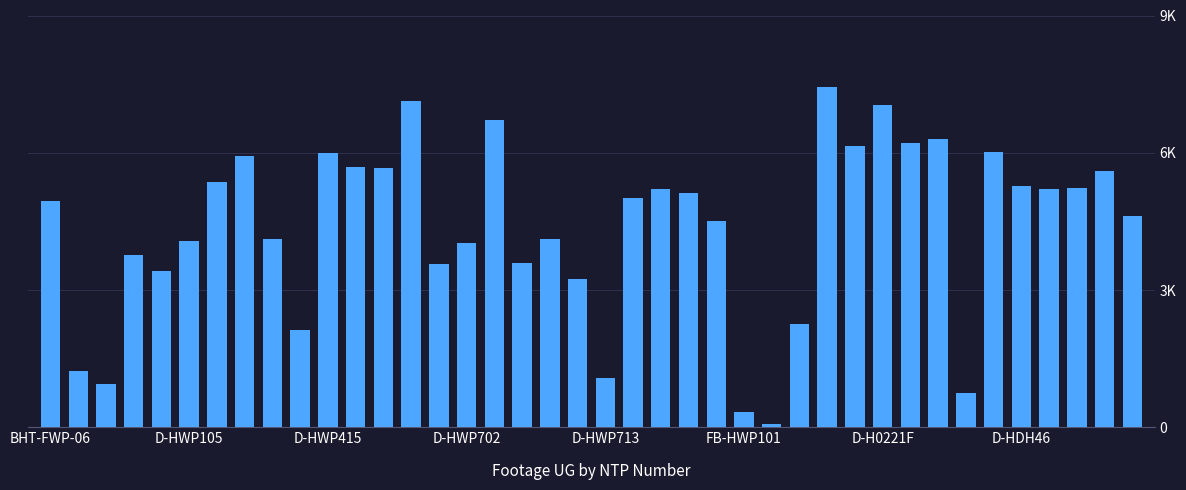

List the labels in order of value, smallest first.

26, 25, 33, D-HWP415, 20, D-HWP105, 9, 27, 19, D-HWP713, 14, 17, D-HWP702, 15, FB-HWP101, 8, 18, 24, 39, BHT-FWP-06, 21, 23, 22, 36, 37, 35, D-H0221F, 38, 12, 11, D-HDH46, 10, 34, 29, 31, 32, 16, 30, 13, 28